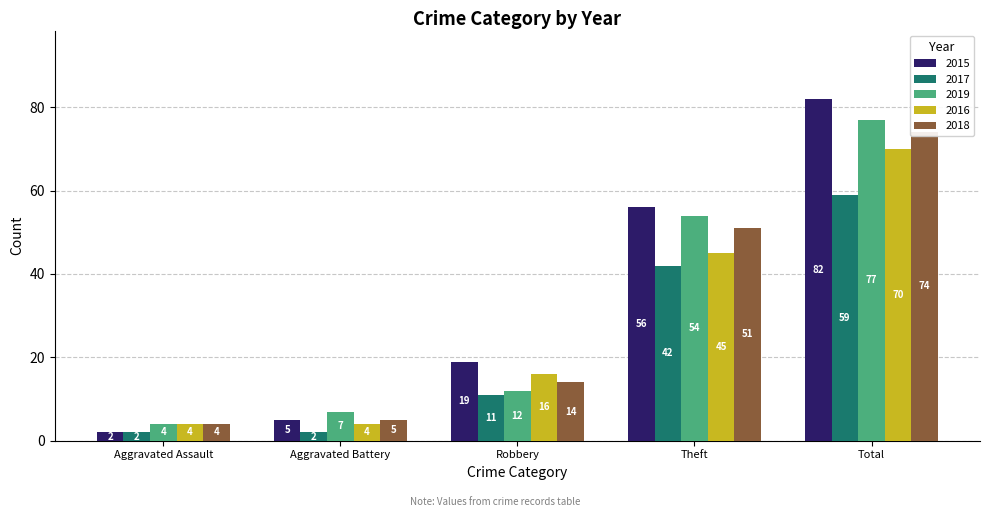

Reading left to right, list all the values displayed in this chart.

2015: Aggravated Assault=2	Aggravated Battery=5	Robbery=19	Theft=56	Total=82
2017: Aggravated Assault=2	Aggravated Battery=2	Robbery=11	Theft=42	Total=59
2019: Aggravated Assault=4	Aggravated Battery=7	Robbery=12	Theft=54	Total=77
2016: Aggravated Assault=4	Aggravated Battery=4	Robbery=16	Theft=45	Total=70
2018: Aggravated Assault=4	Aggravated Battery=5	Robbery=14	Theft=51	Total=74